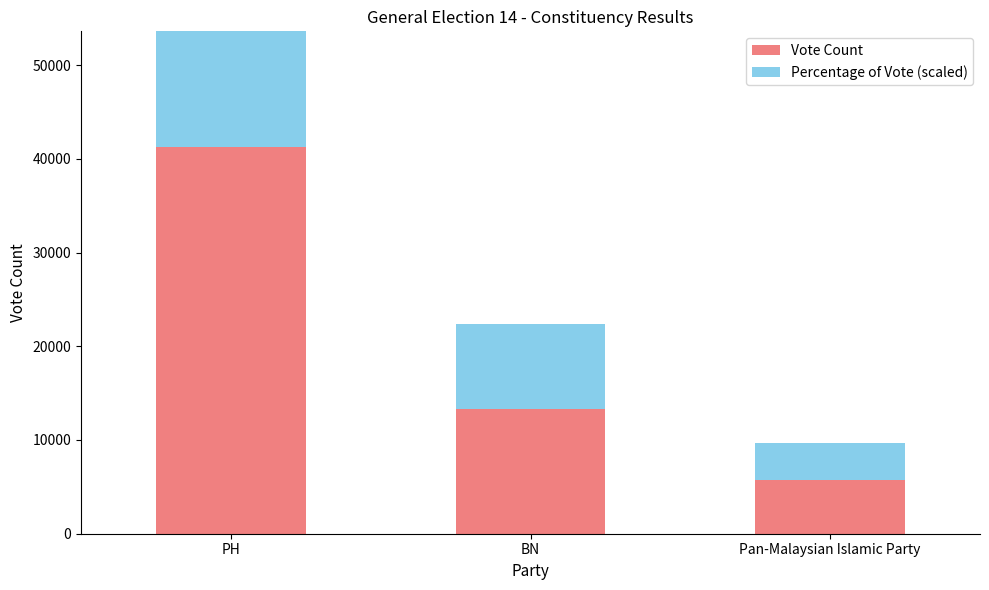

How many bars are there in each group?

2